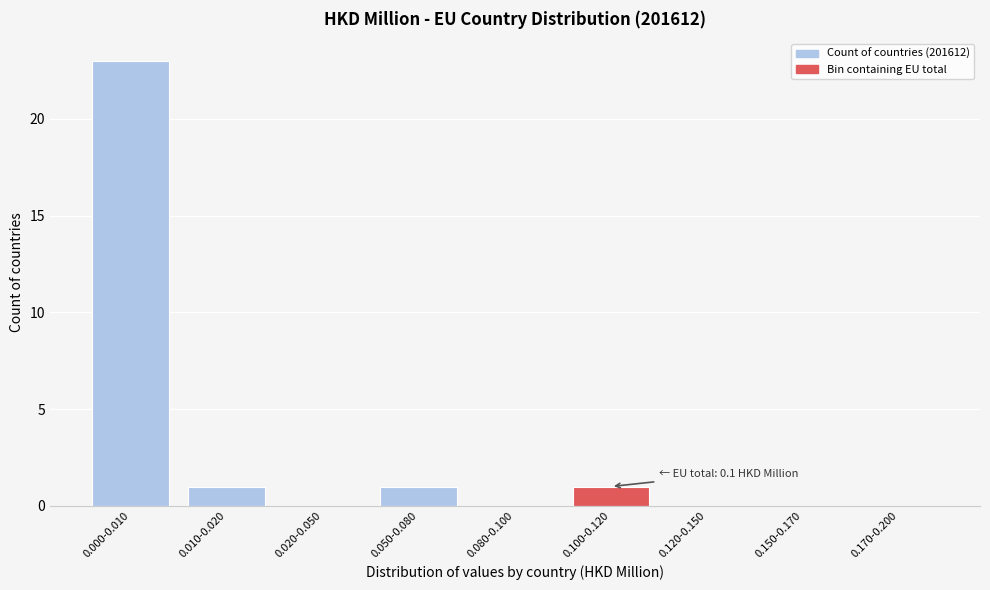

Reading left to right, what are all the values shown in this chart?

0.000-0.010=23	0.010-0.020=1	0.020-0.050=0	0.050-0.080=1	0.080-0.100=0	0.100-0.120=1	0.120-0.150=0	0.150-0.170=0	0.170-0.200=0